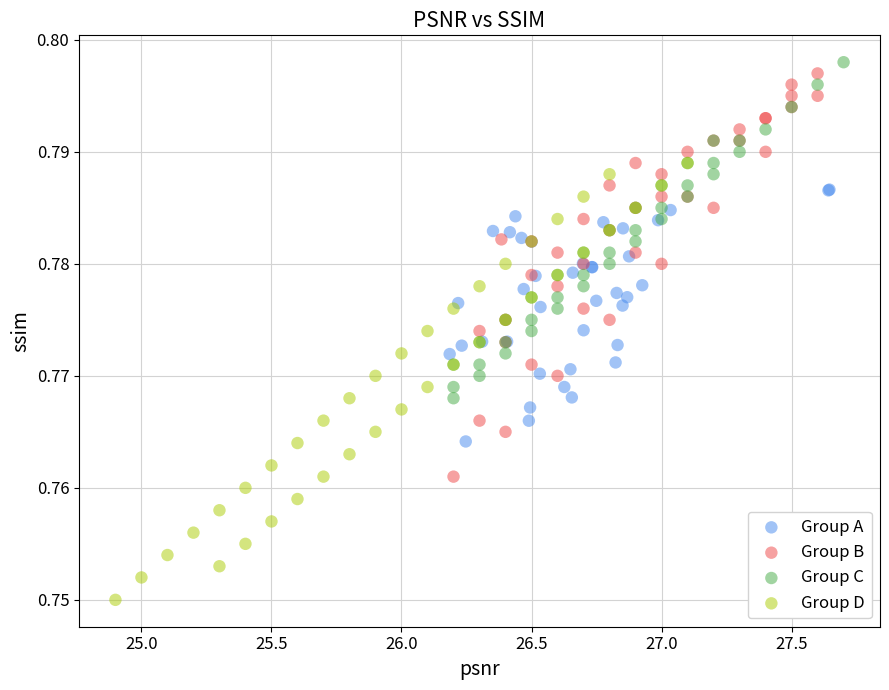

What are all the series names shown in the legend?

Group A, Group B, Group C, Group D